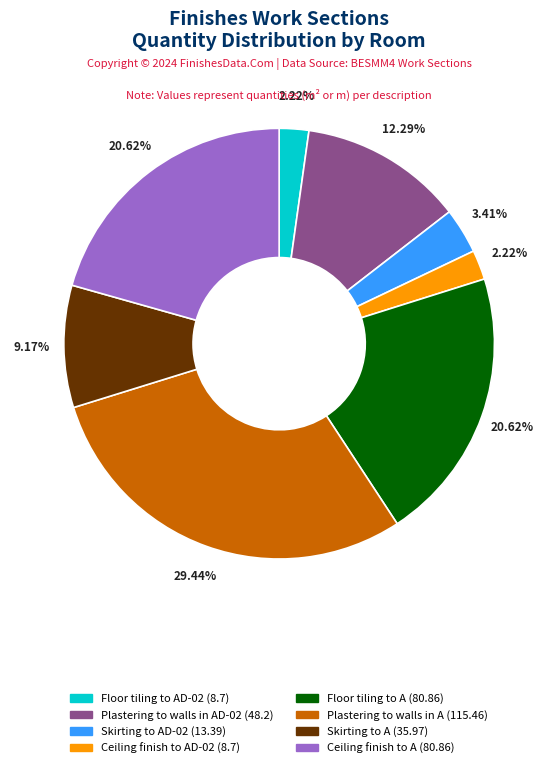

Is there any slice that represents more than half of the pie?

No